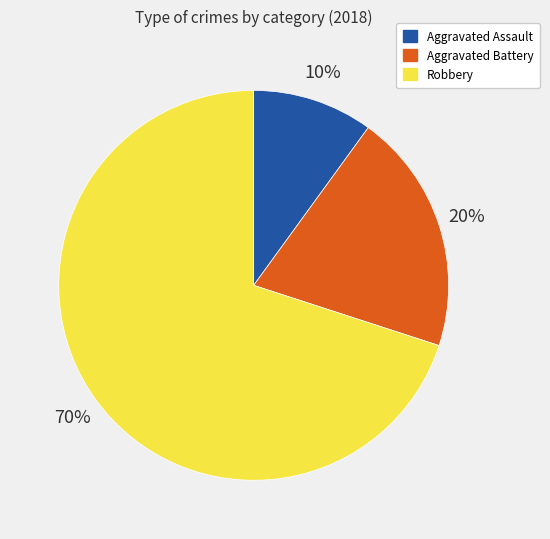

Do Robbery and Aggravated Assault together represent more than half of the pie?

Yes